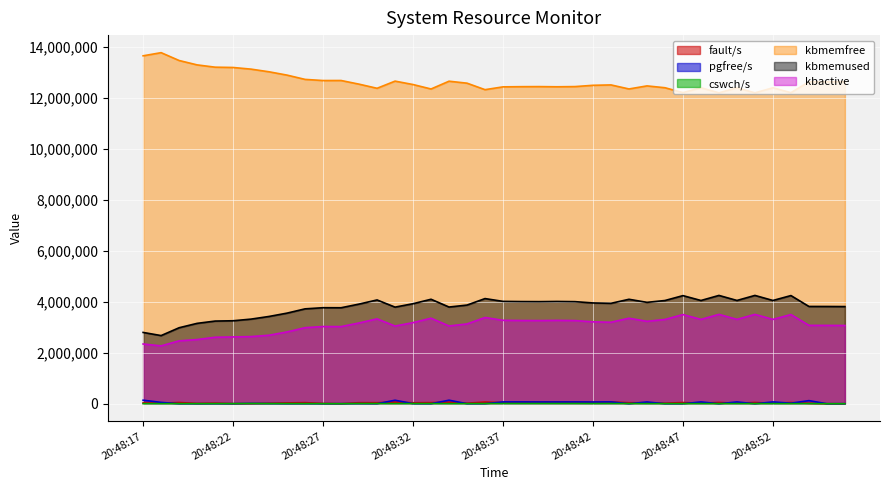

What is the total value across all series at 20:48:52?

19835196